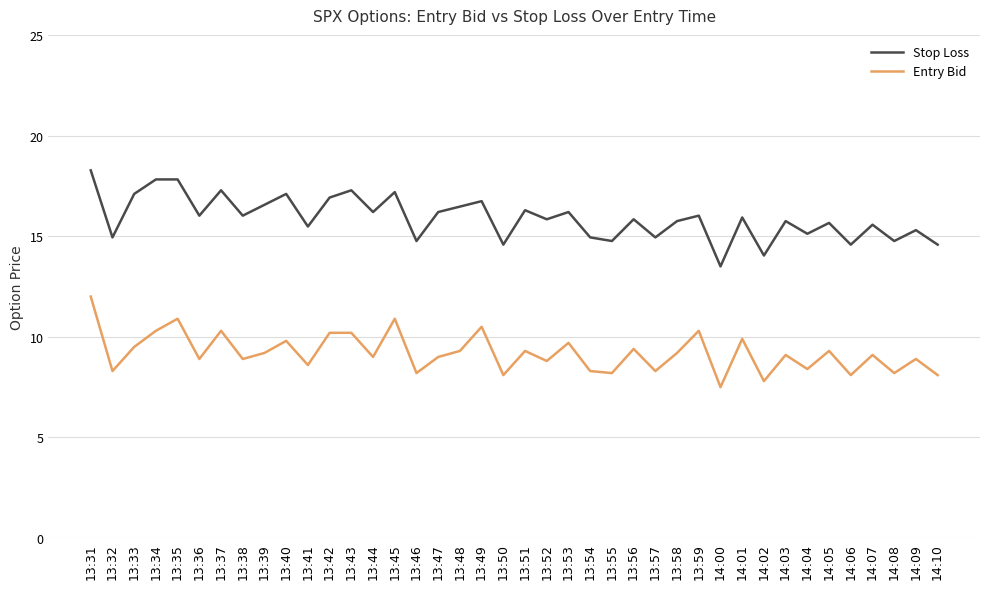

What is the difference between the Entry Bid values at 13:43 and 13:52?

1.4